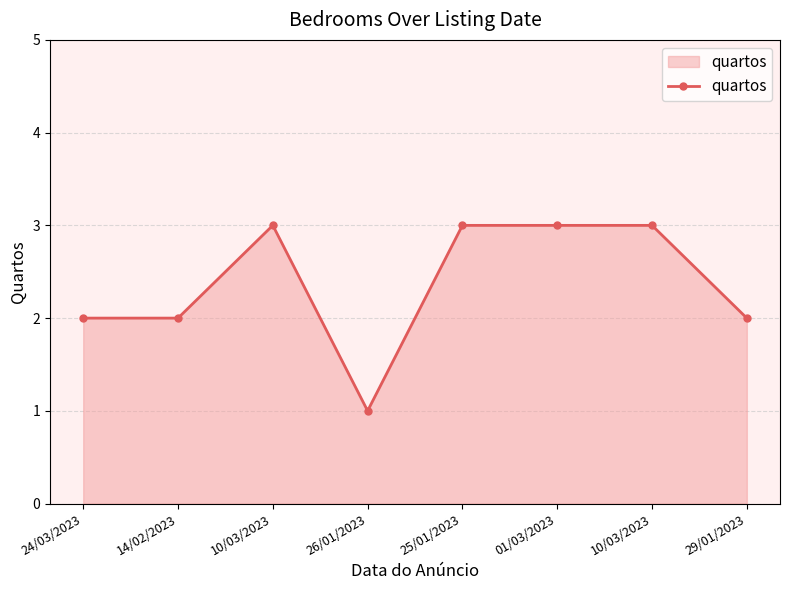

What is the label of the 5th point from the left?

25/01/2023